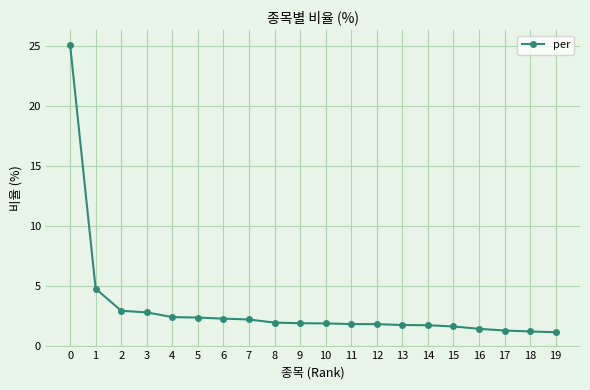

The chart shows a value of 4.5 at 2. True or false?

False